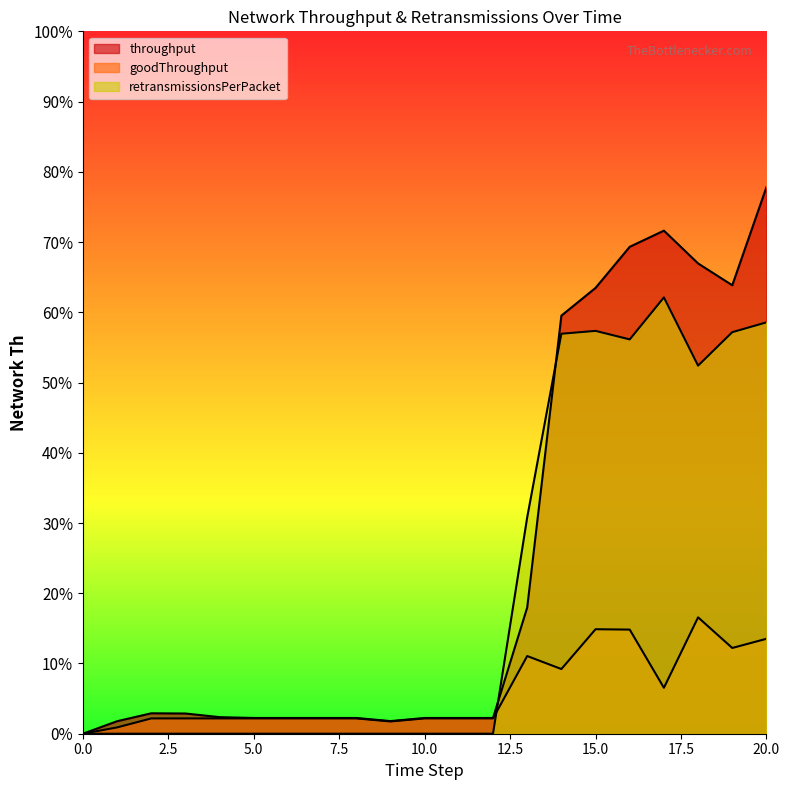

What are all the series names shown in the legend?

throughput, goodThroughput, retransmissionsPerPacket